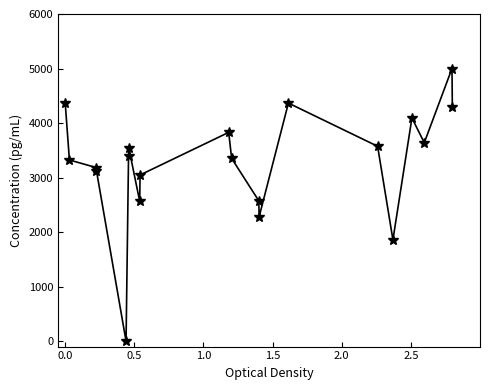

What is the value of the 9th point from the left?

3047.2